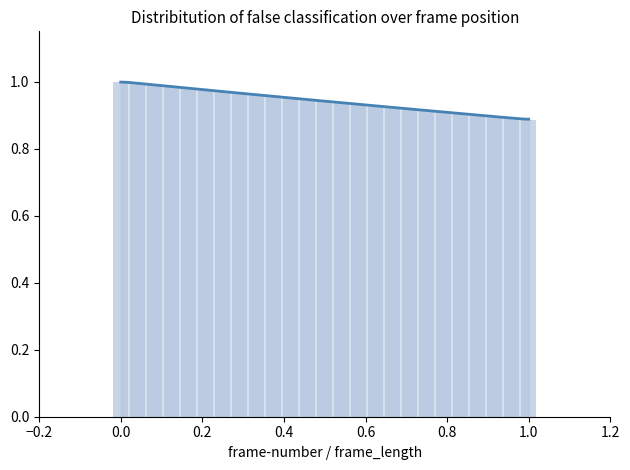

What is the sum of all values?

23.6